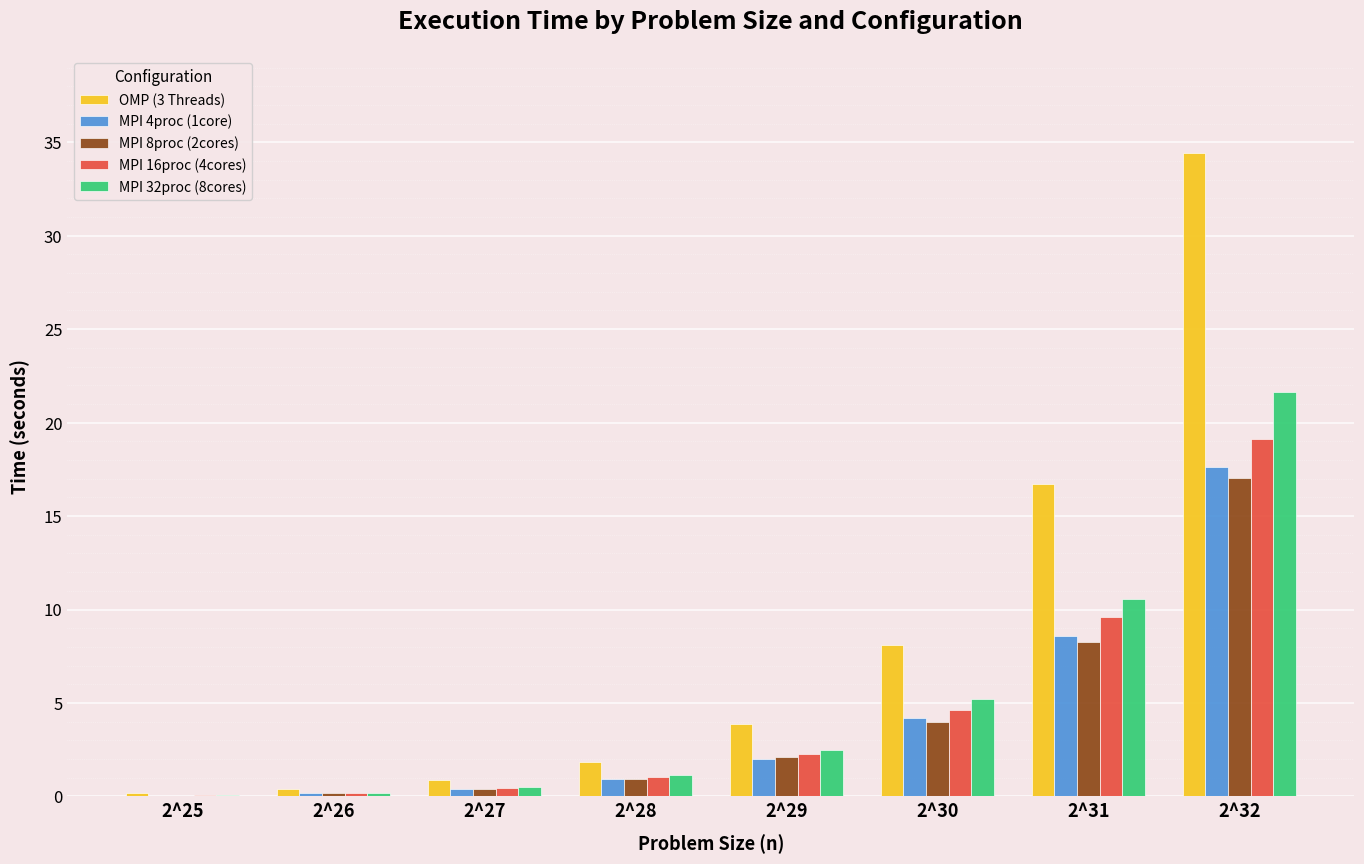

Is it true that MPI 16proc (4cores) equals 4.6 at 2^30?

True